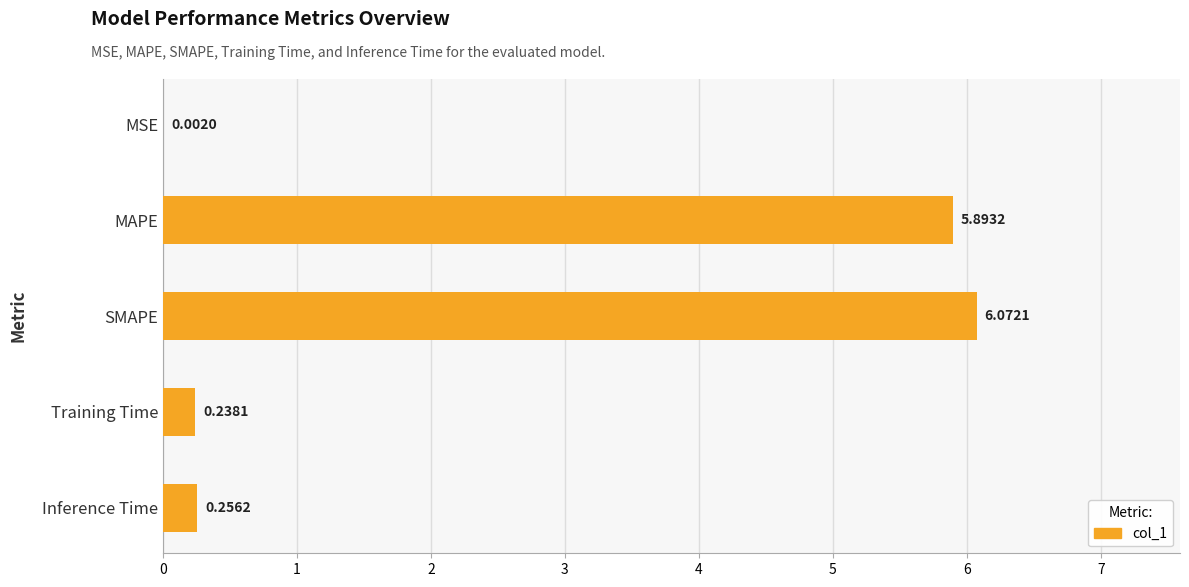

Which has a higher value, SMAPE or MSE?

SMAPE